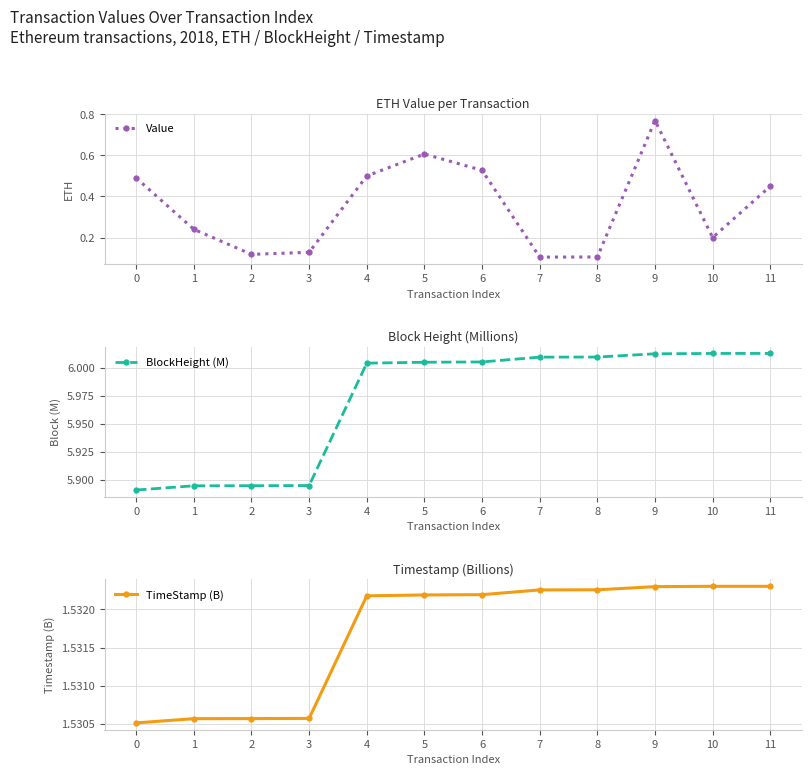

What is the lowest value of the Value series?

0.1